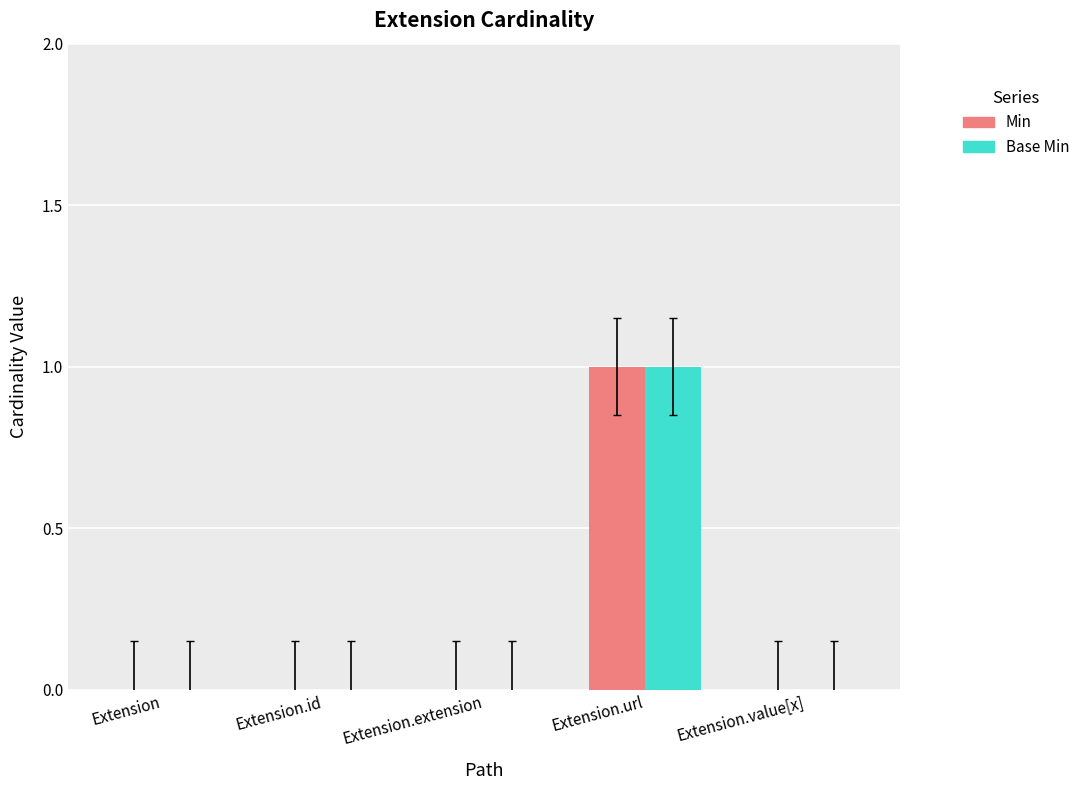

What is the sum of all Base Min values?

1